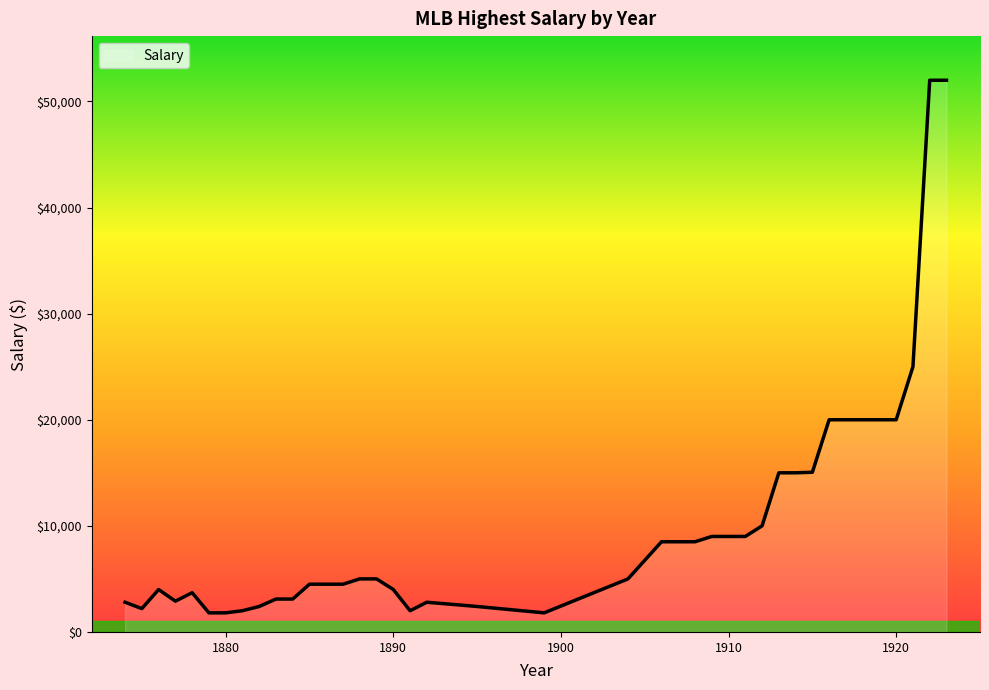

What is the difference between the maximum and minimum values?

50200